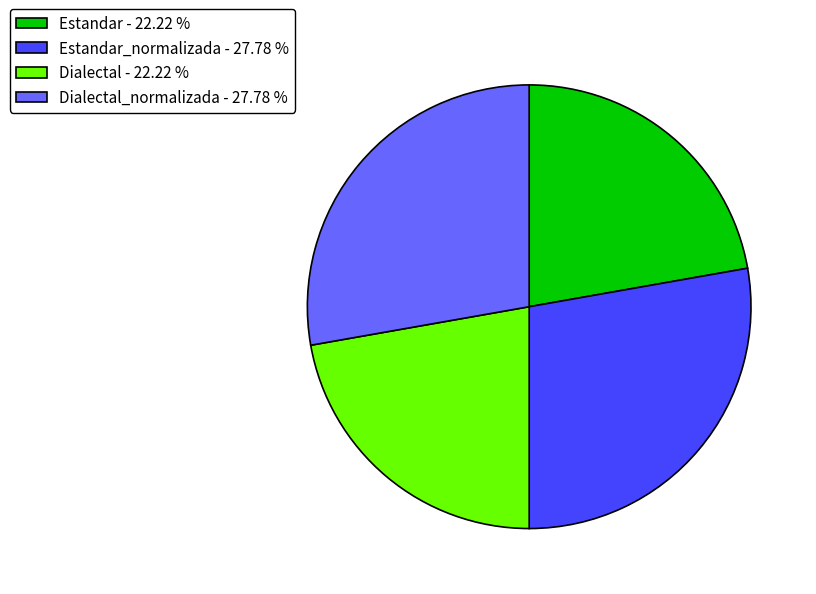

Count the number of slices in the pie.

4